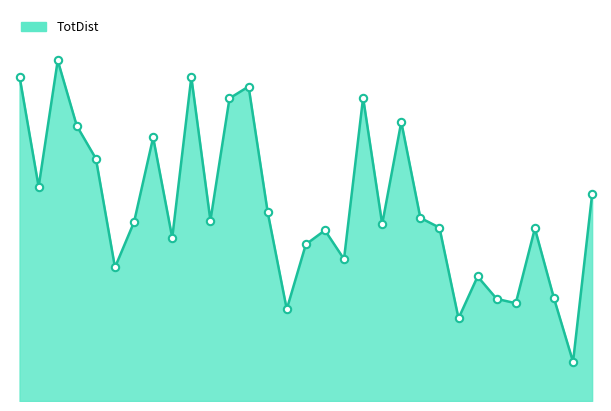

Does the chart have visible grid lines?

No